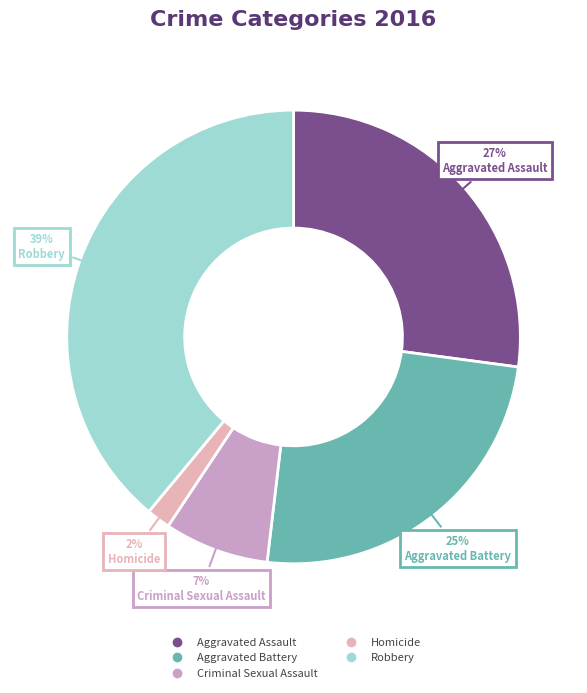

What is the smallest slice in the pie chart?

Homicide